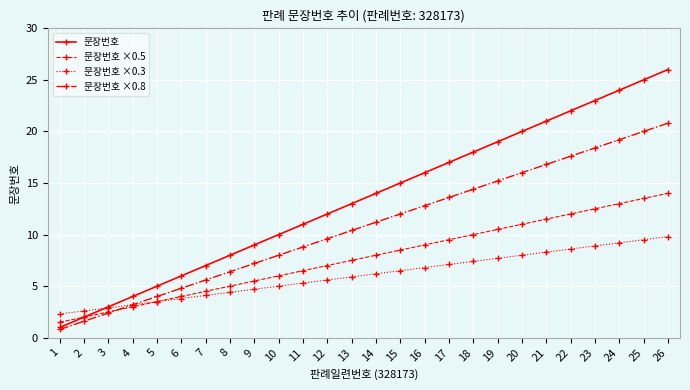

What is the sum of all 문장번호 ×0.8 values?

280.8